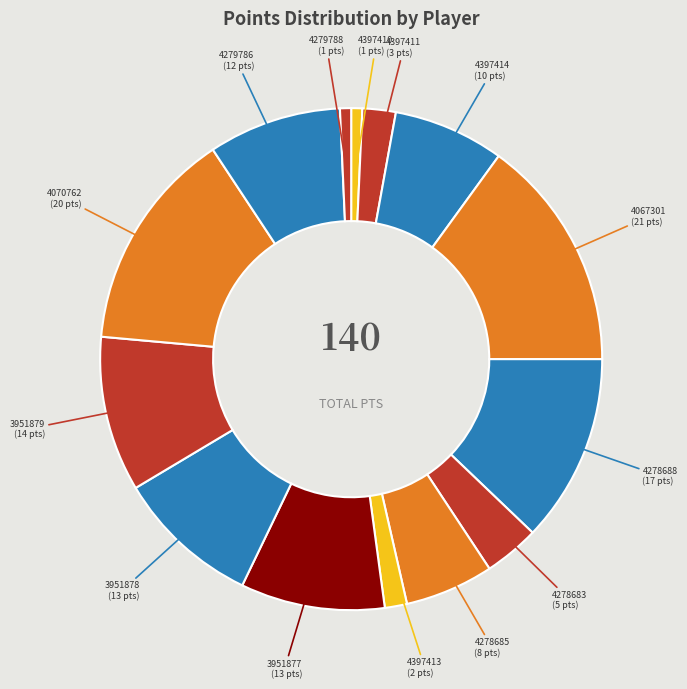

Is there any slice that represents more than half of the pie?

No